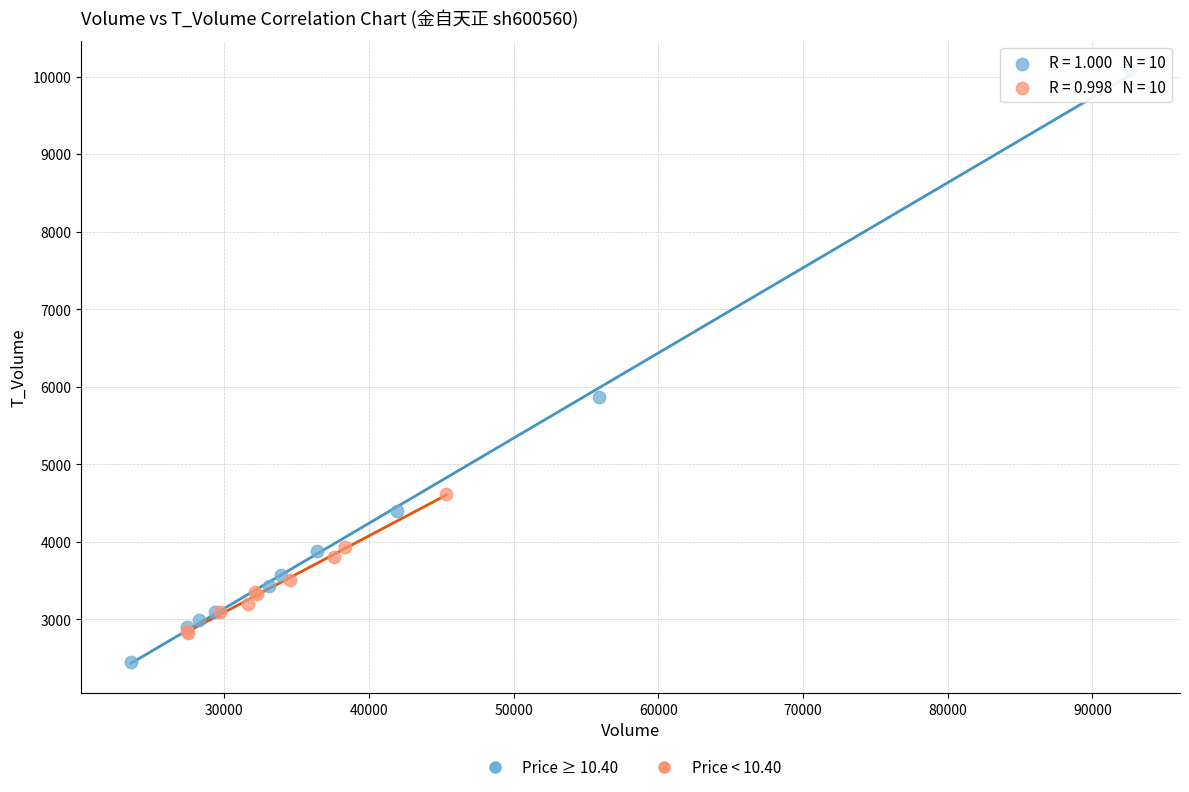

What are all the series names shown in the legend?

Price ≥ 10.40, Price < 10.40